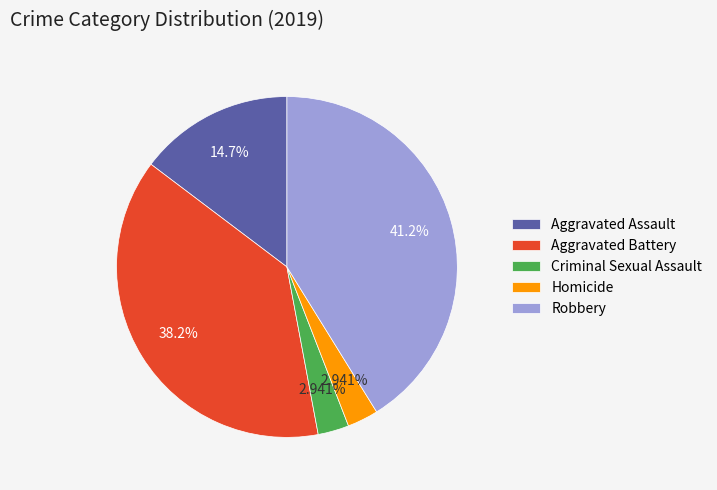

To the nearest percent, what is the difference between the Aggravated Assault and Aggravated Battery slice percentages?

24%